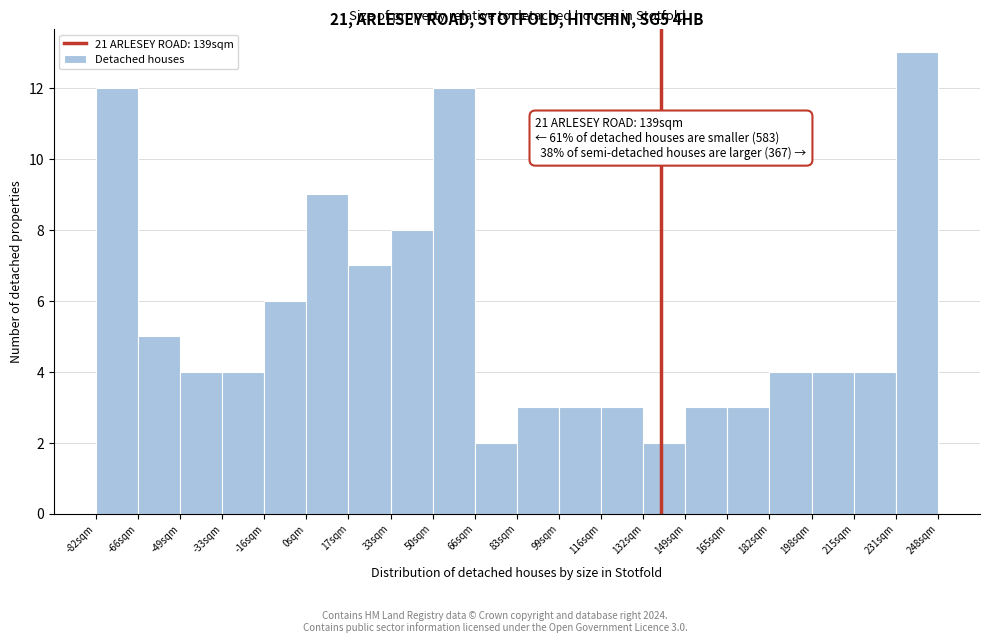

Over which range of the x-axis is the bar tallest?

232 to 248